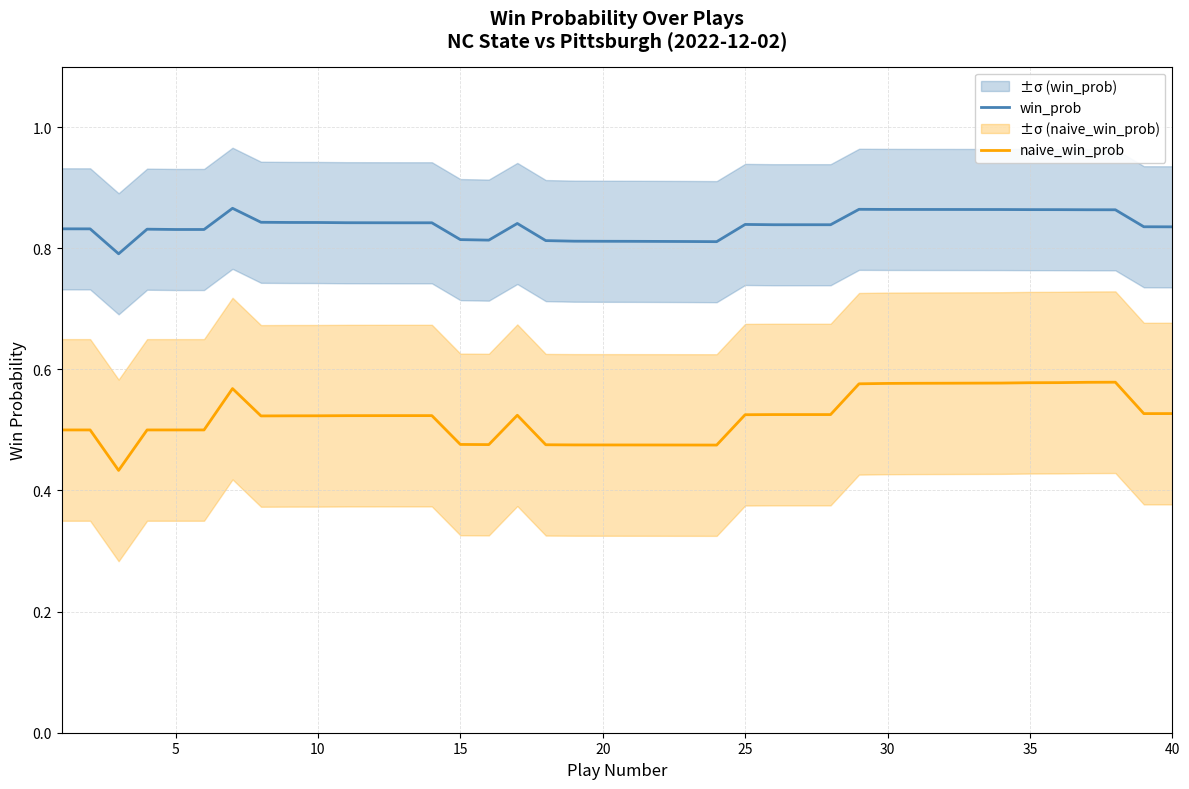

How many data points does each series have?

40